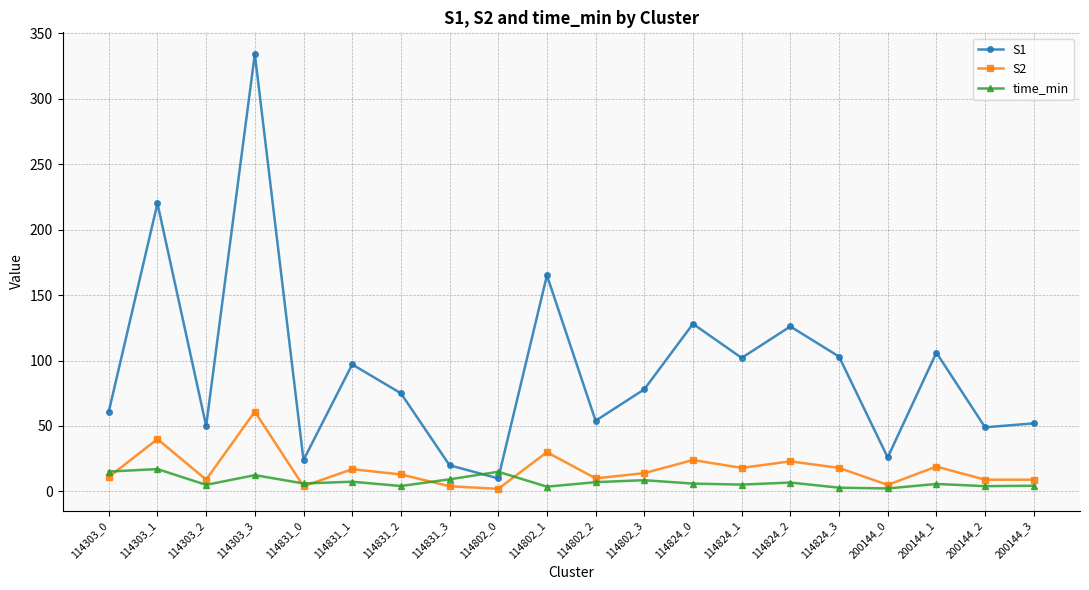

At which label does S1 reach its peak?

114303_3